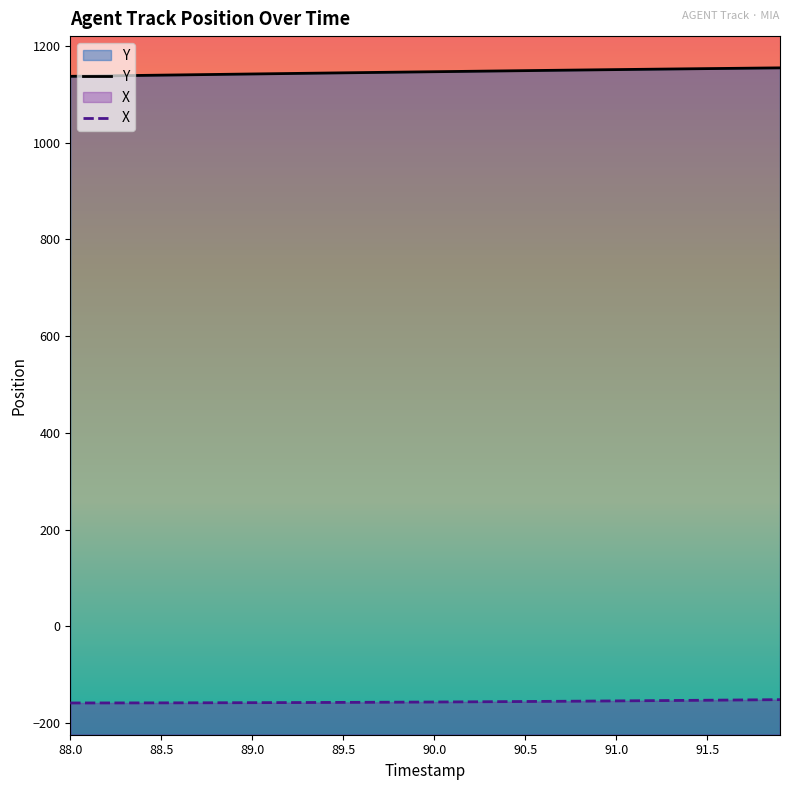

True or false: X and Y intersect in this chart.

False